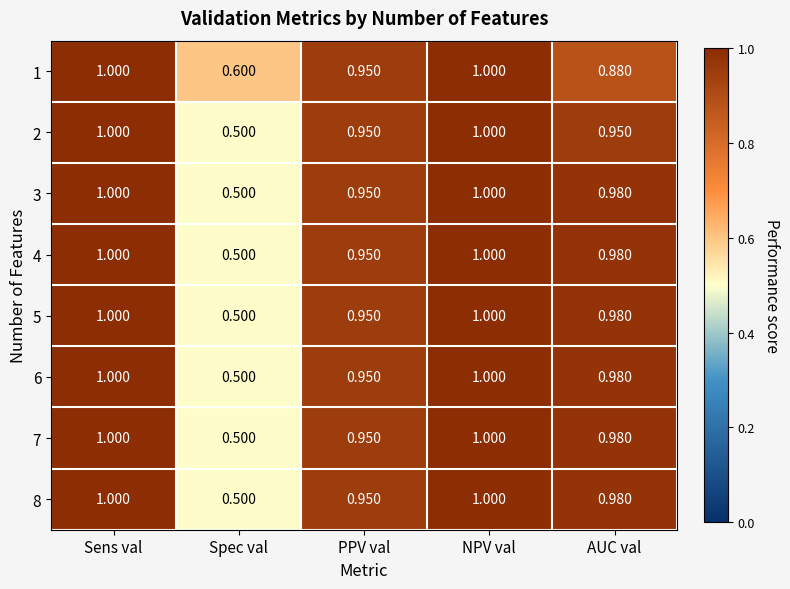

What is the total value across all series at AUC val?

7.7